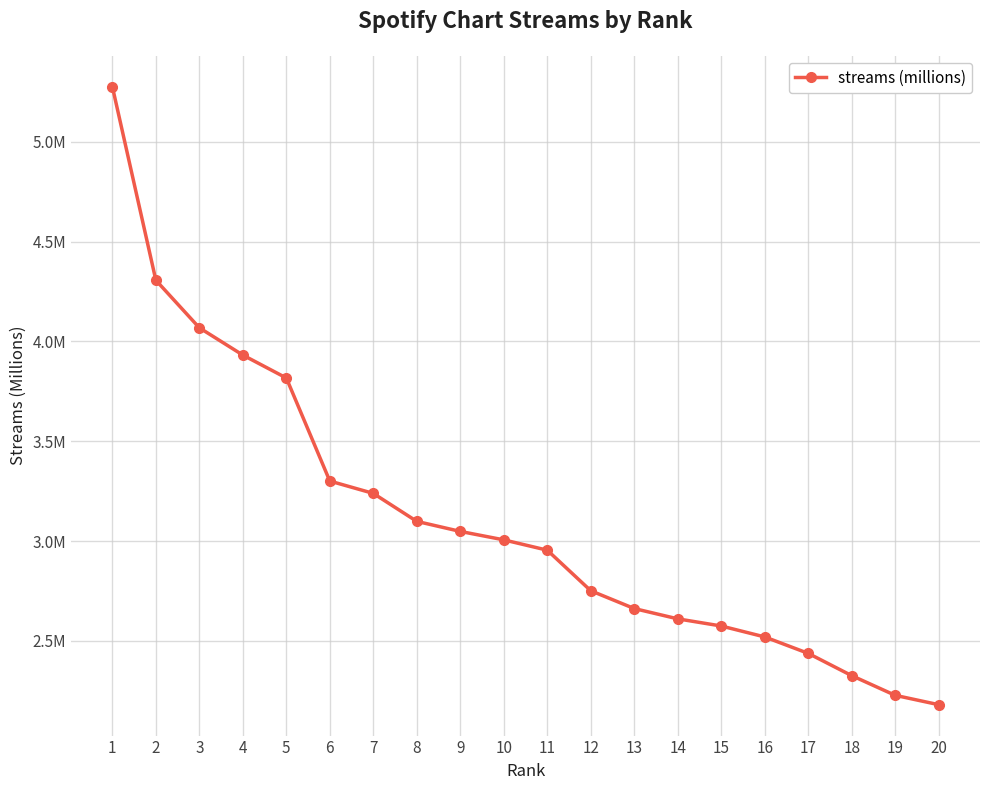

Is it true that the value at 16 is 2.5?

True